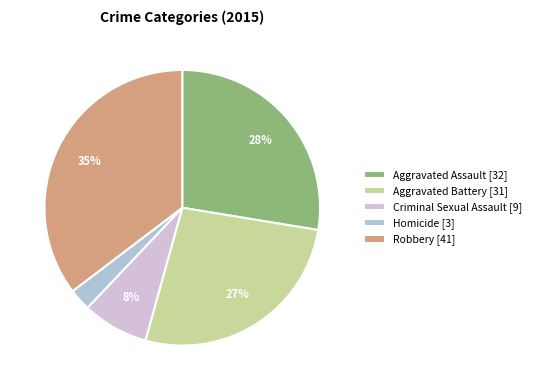

How many segments does this pie chart have?

5